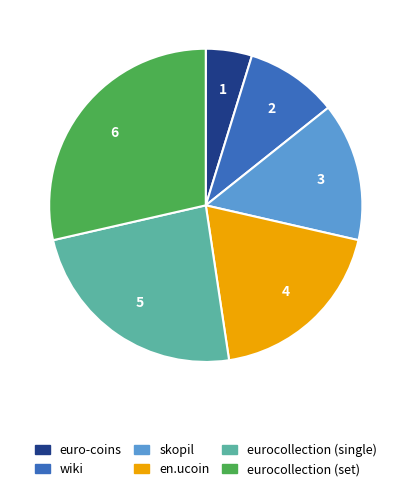

How many slices are in this pie chart?

6